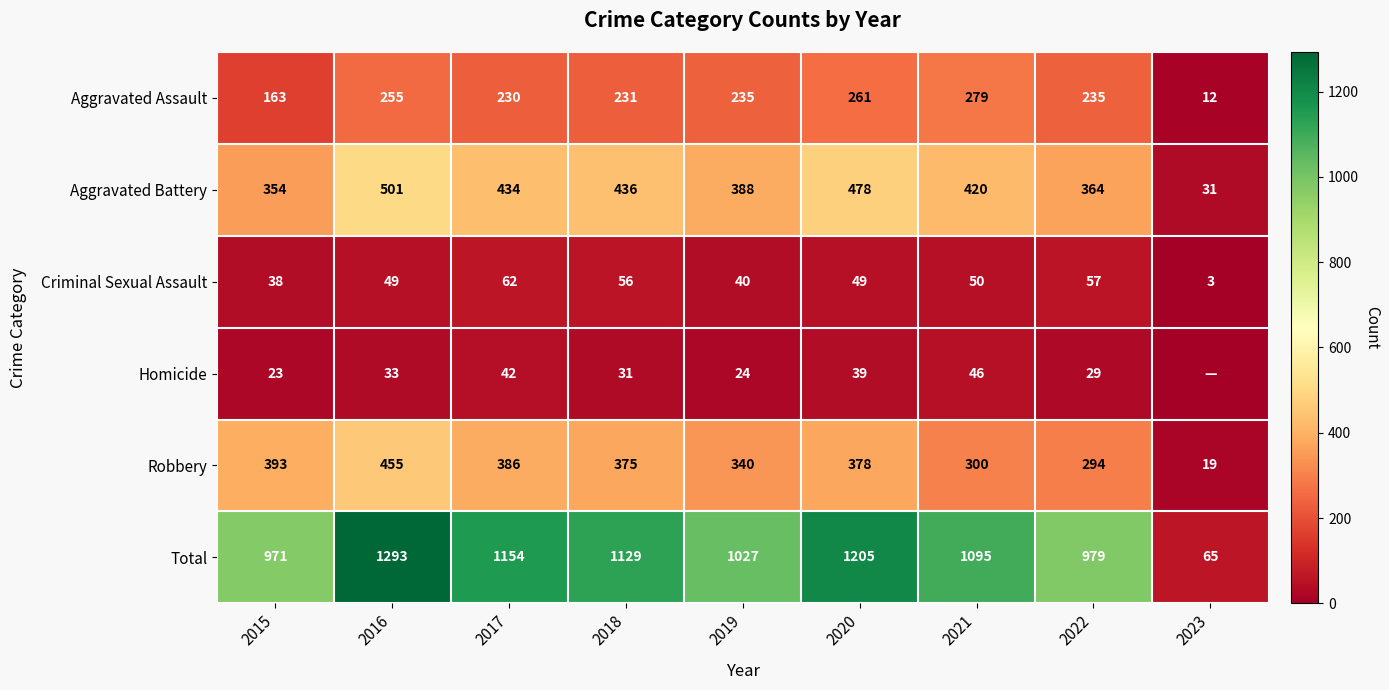

What is the difference between the maximum and minimum values in the Robbery series?

436